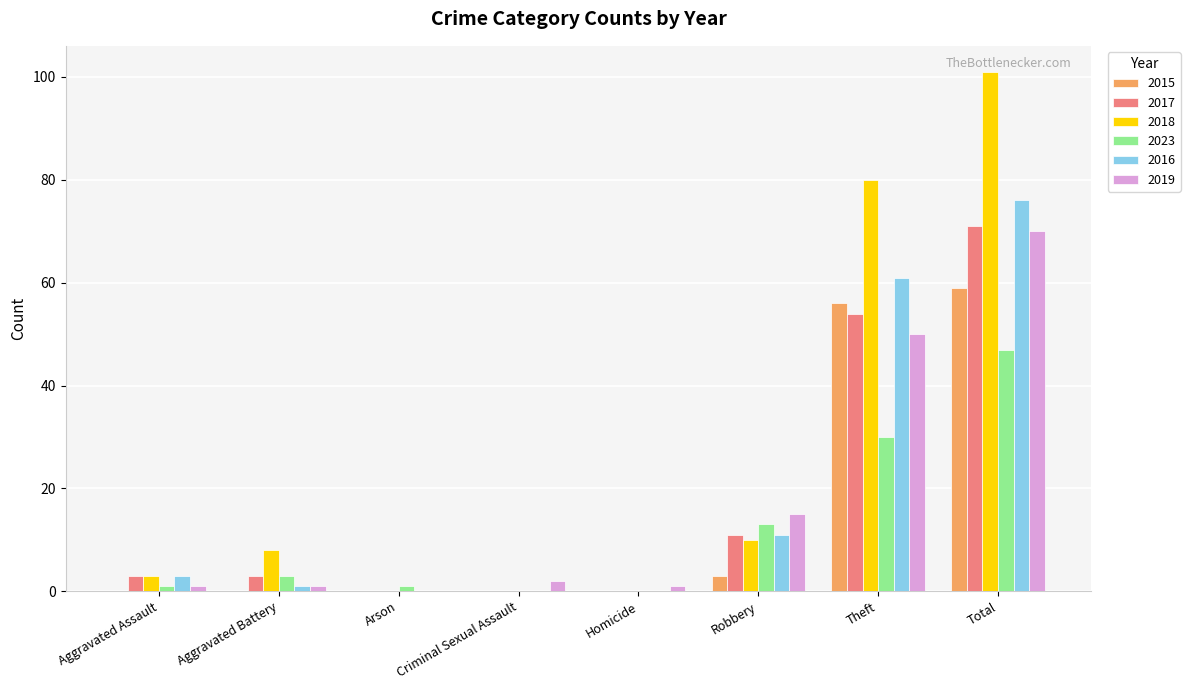

Is the value of 2016 at Total greater than the value of 2017 at Theft?

Yes